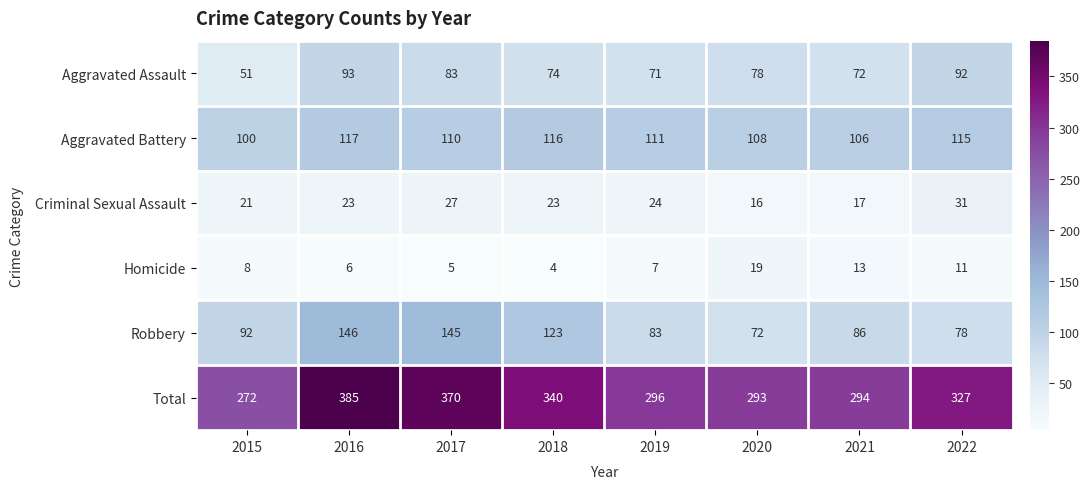

What is the difference between the highest and lowest values at 2021?

281